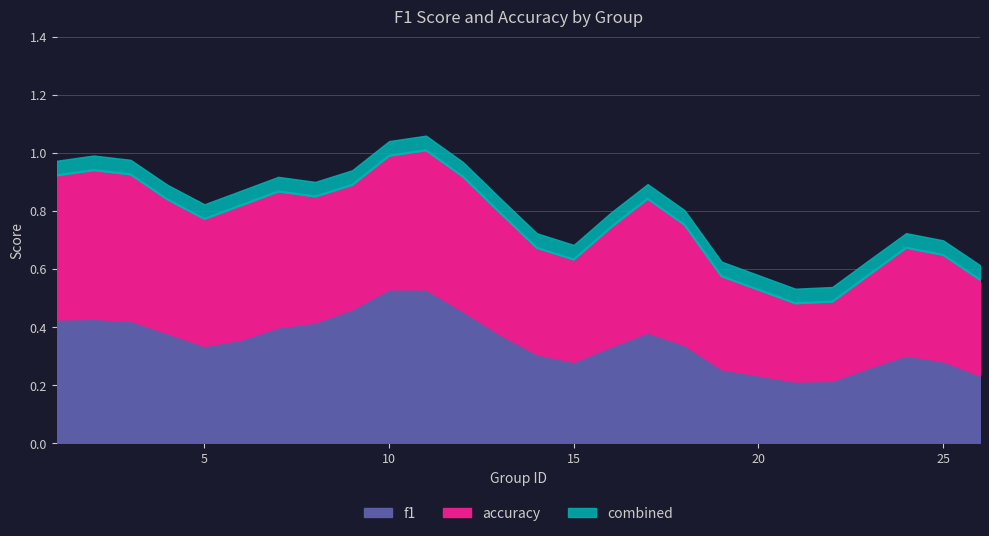

Does the chart display data point markers on the line(s)?

No